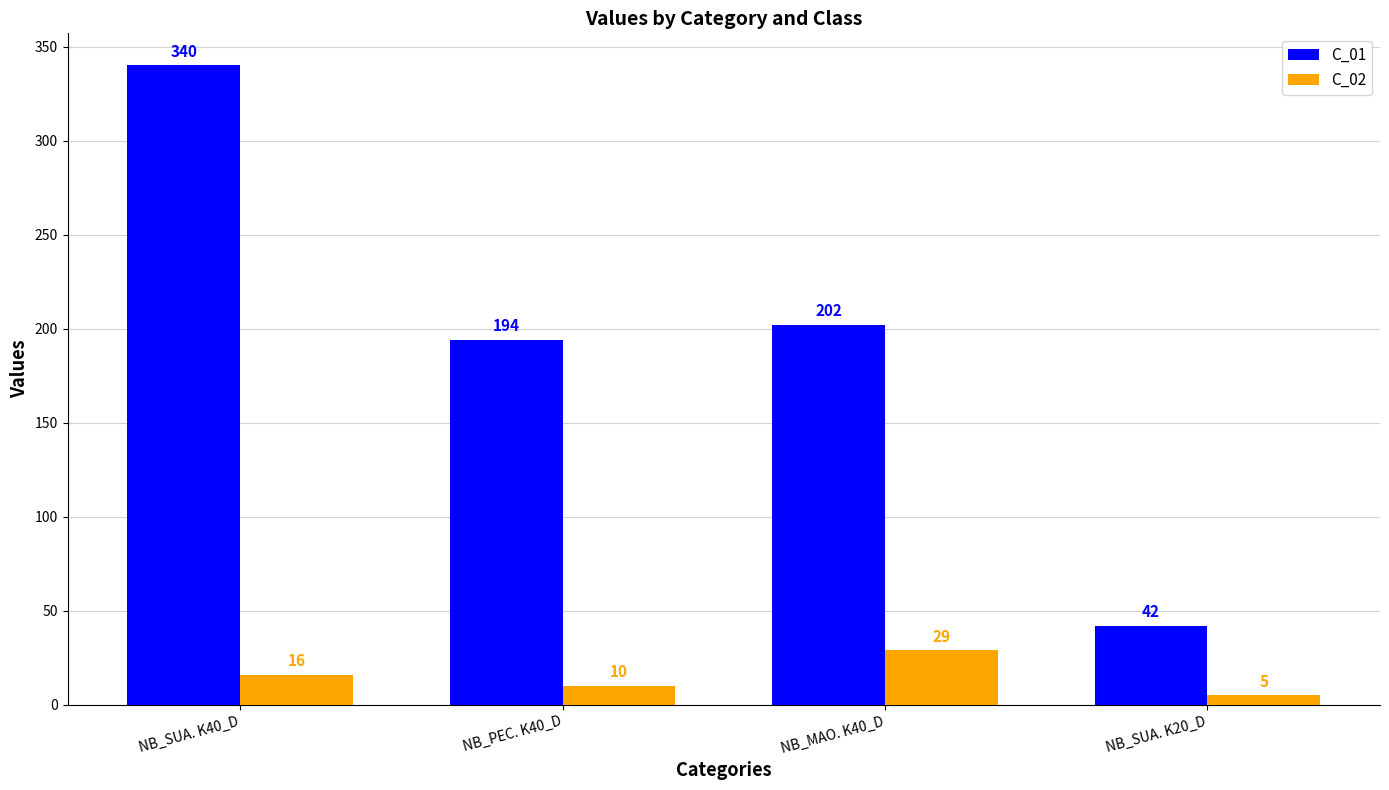

List the labels in order of C_02 value, smallest first.

NB_SUA. K20_D, NB_PEC. K40_D, NB_SUA. K40_D, NB_MAO. K40_D